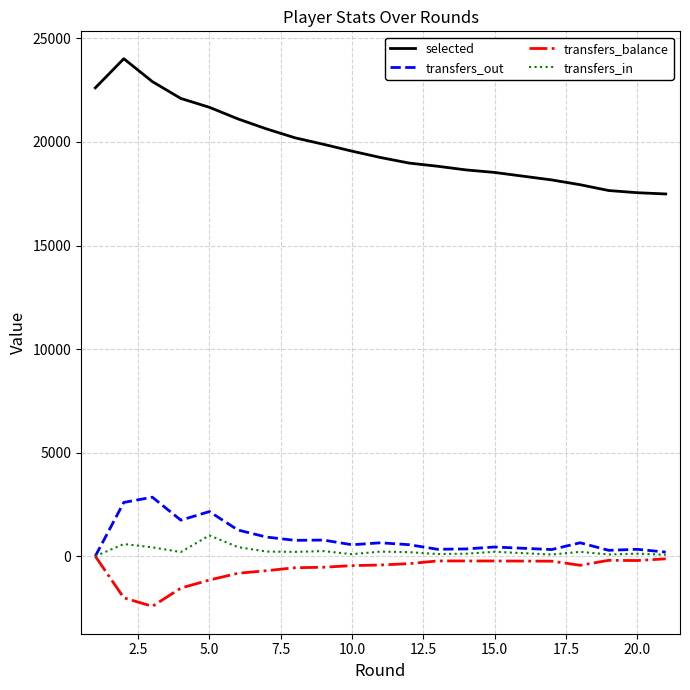

True or false: transfers_out and selected cross at least once.

False